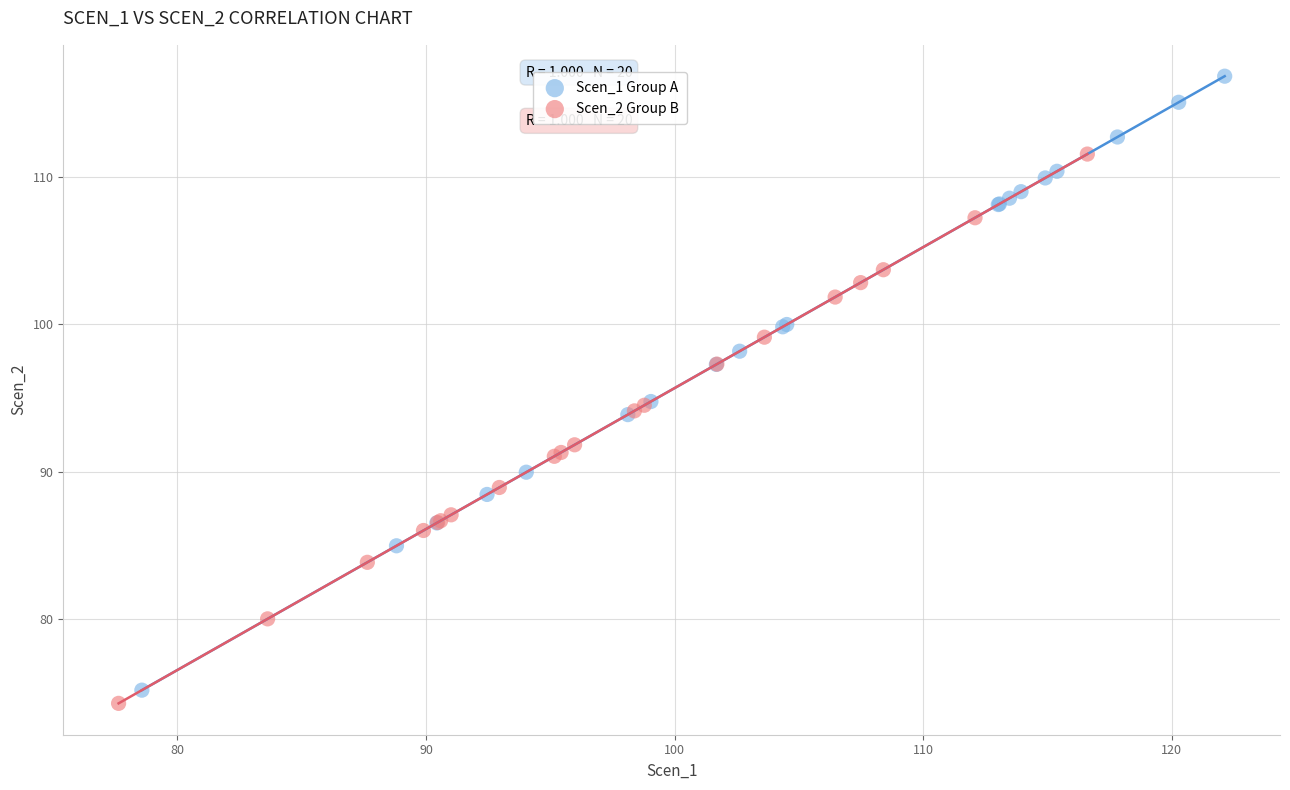

Which series has the largest Y range (max minus min)?

Scen_1 Group A